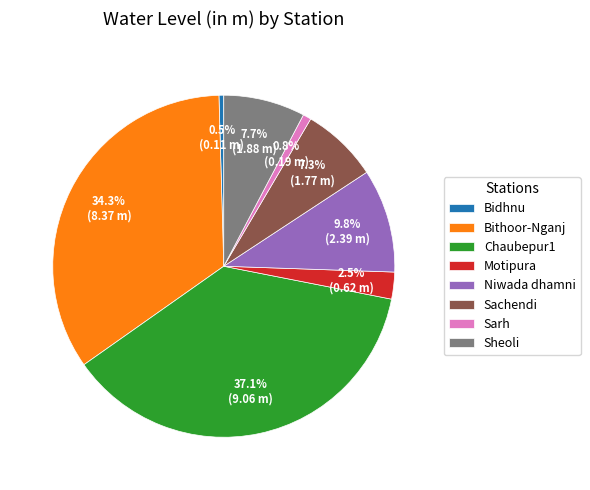

Which category has the biggest portion of the pie?

Chaubepur1